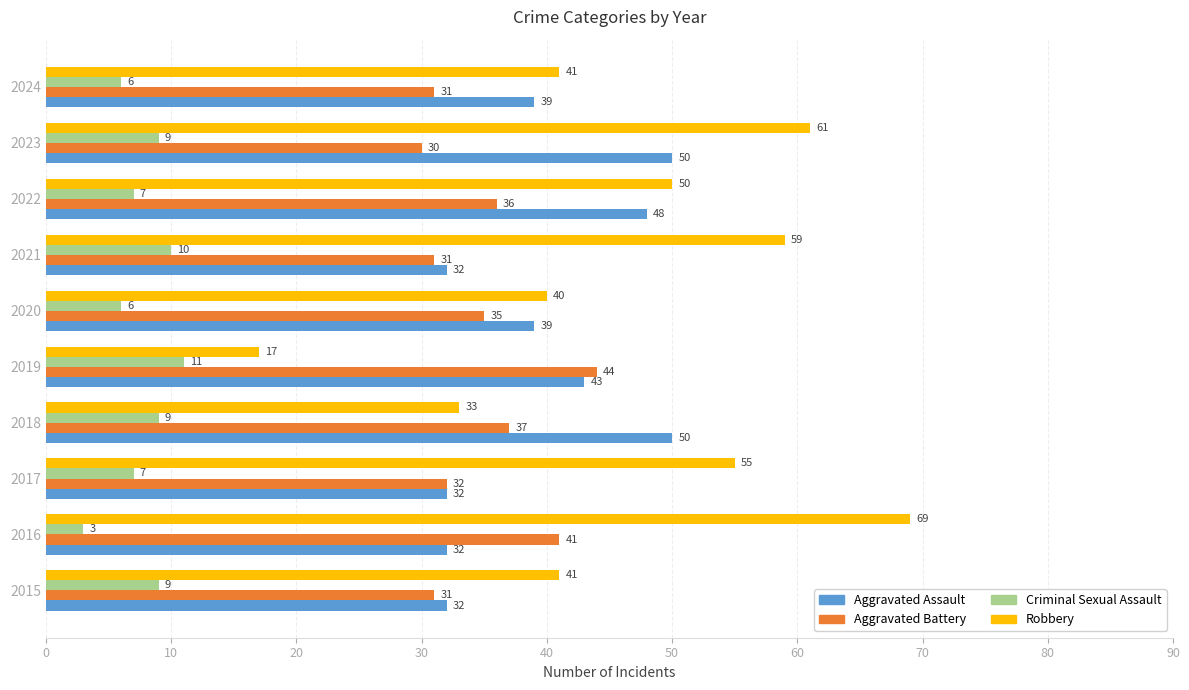

Which series has the widest spread of values?

Robbery